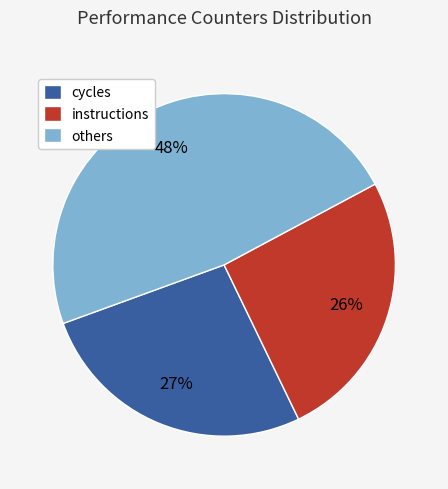

Is it true that cycles is 21% of the pie?

False